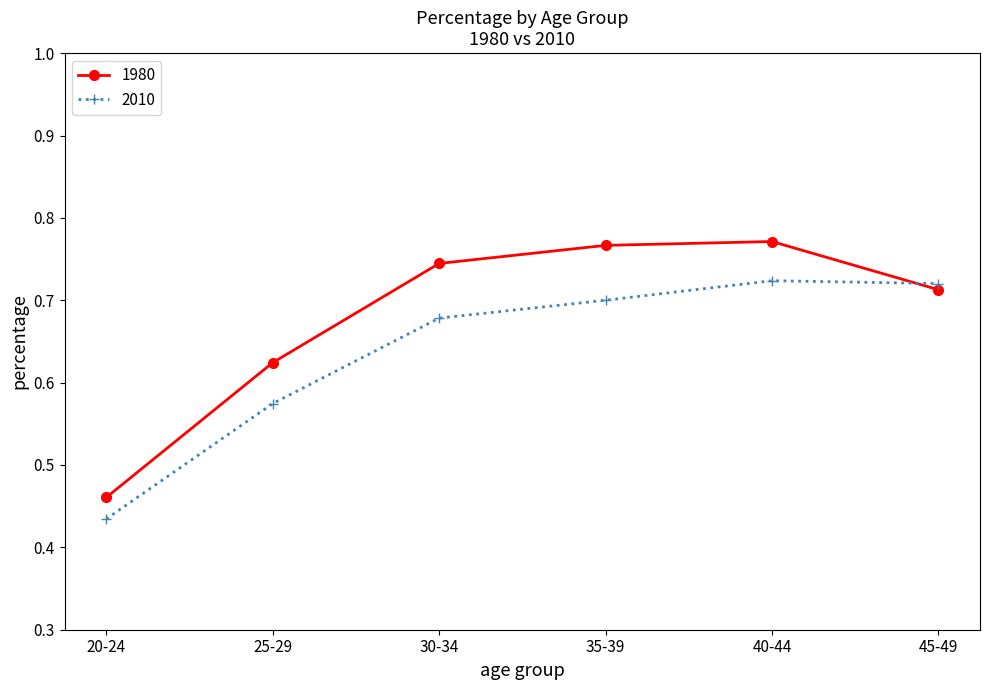

At which category does the chart reach its minimum across all series?

20-24